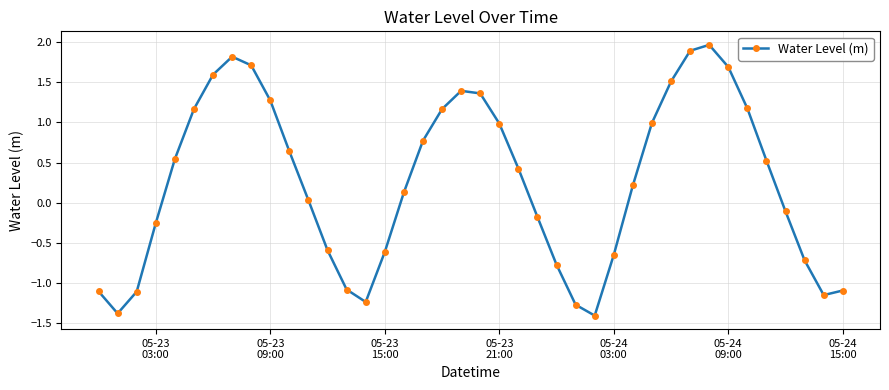

How many interior local peaks (higher than both neighbors) does the data have?

3